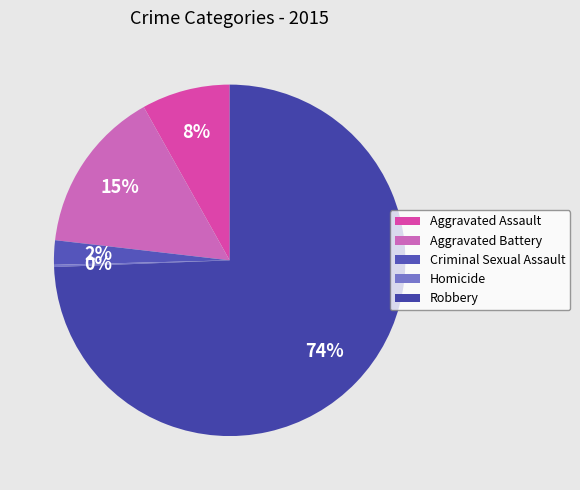

Is the sum of Aggravated Assault and Homicide greater than half?

No